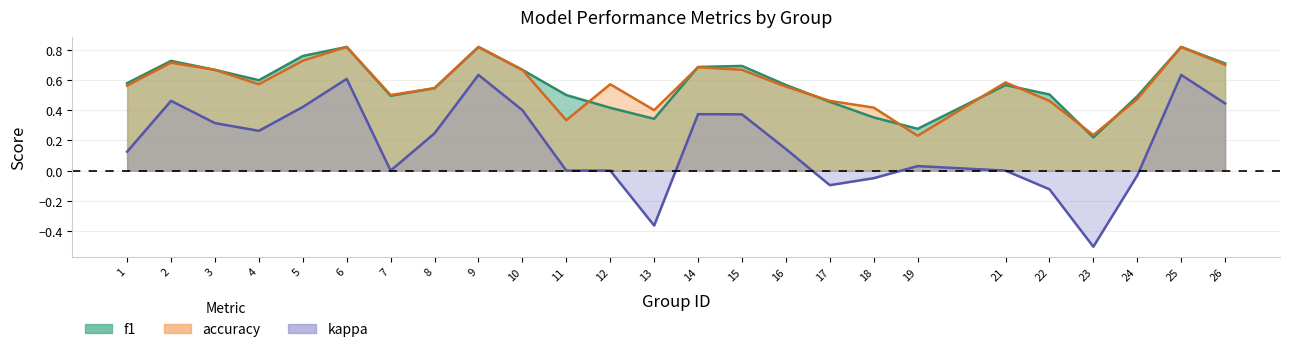

At how many categories does at least one series exceed 0?

25